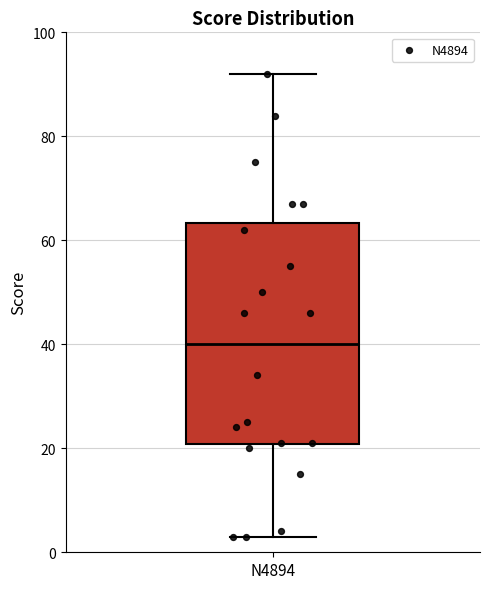

Read this box plot against the y-axis: the position of the median line, the range covered by the box, and the ends of both whiskers. The values are not printed on the chart, so give them approximately, as read against the axis.

median 40, box 20 to 64, whiskers 4 to 92